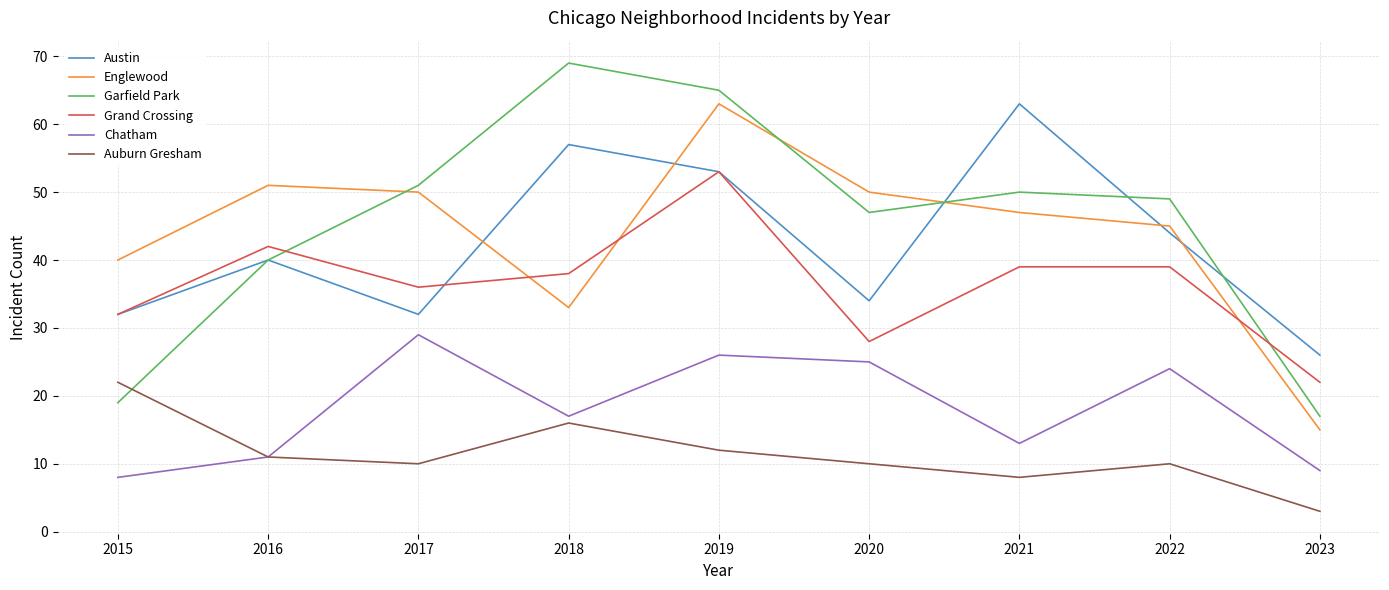

At how many categories does at least one series exceed 16?

9